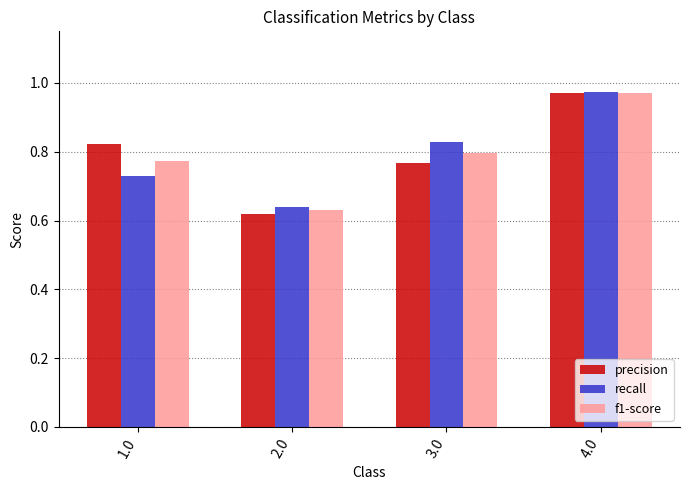

Does the chart contain any negative values?

No